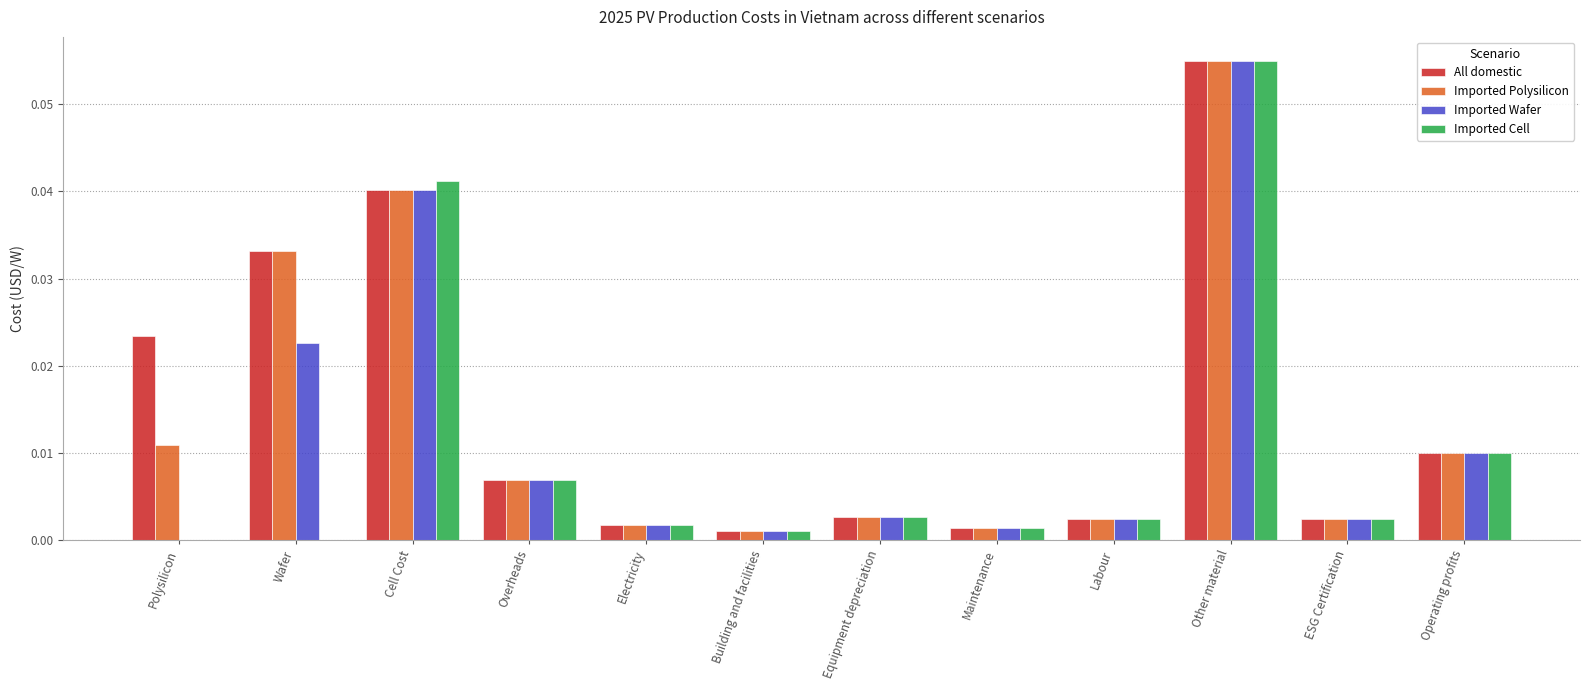

Is the value of Imported Cell at Overheads greater than the value of Imported Polysilicon at Cell Cost?

No